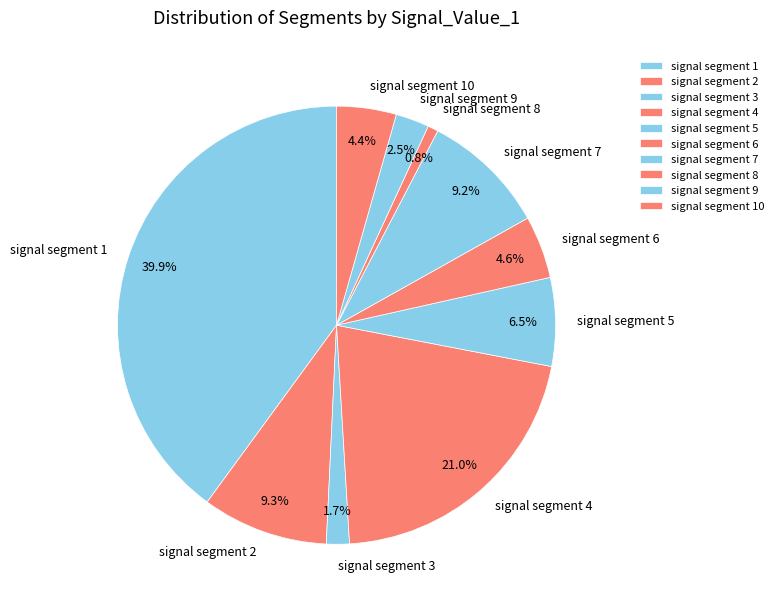

Is it true that signal segment 10 is 19% of the pie?

False